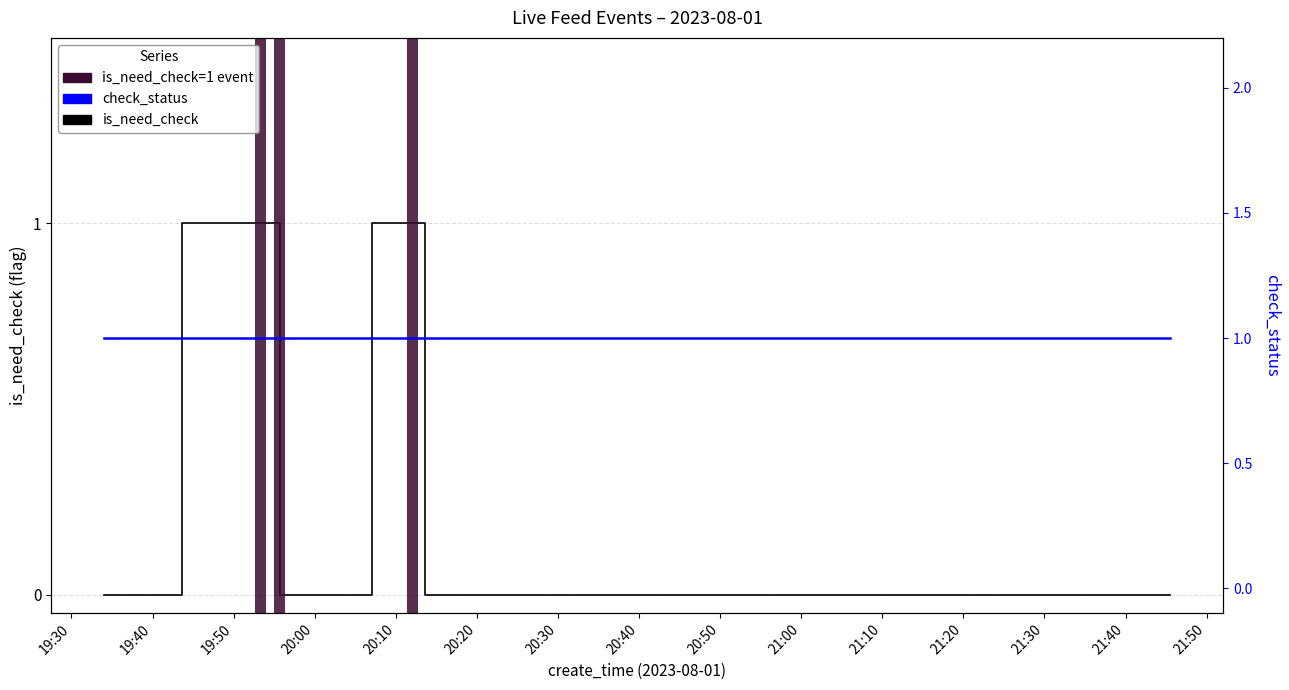

What is the difference between the maximum and second lowest values?

1